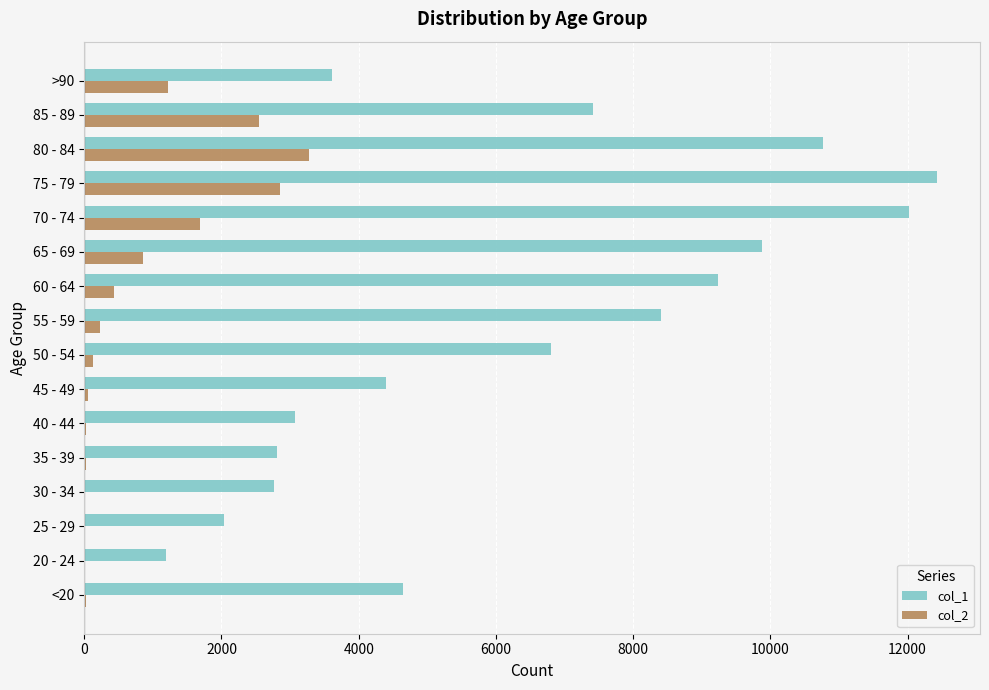

At which category is the sum across all series the highest?

75 - 79